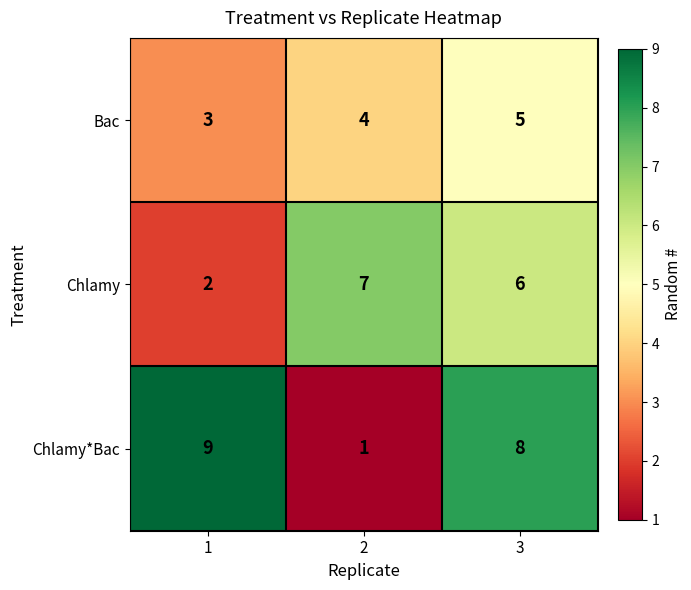

At which category is the sum across all series the highest?

3